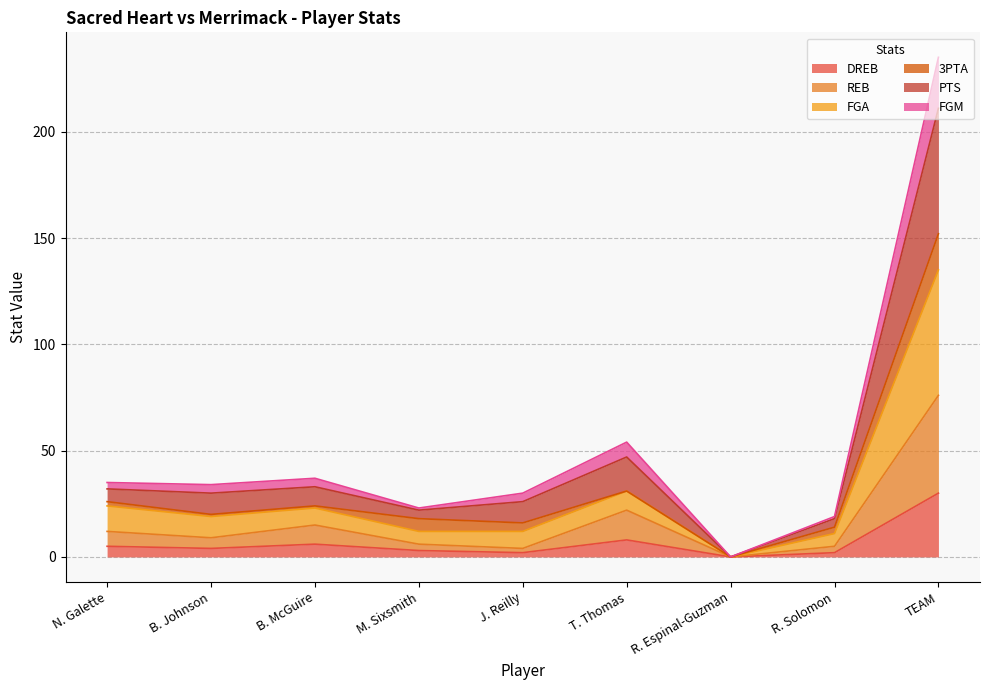

At which category is the sum across all series the highest?

TEAM